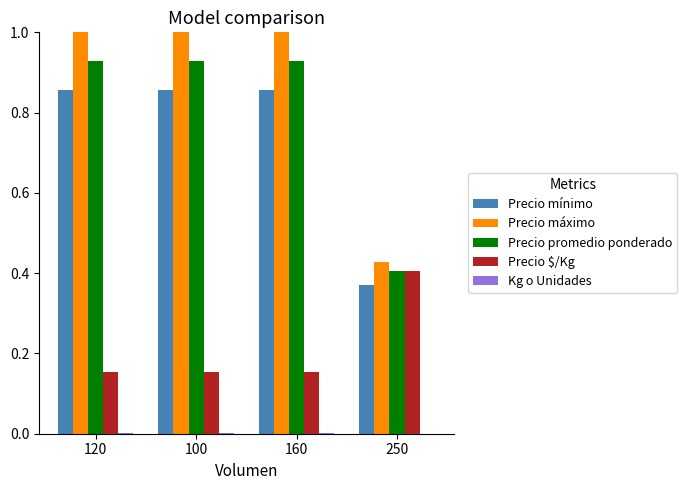

Between 120 and 250, which series saw the biggest shift?

Precio máximo